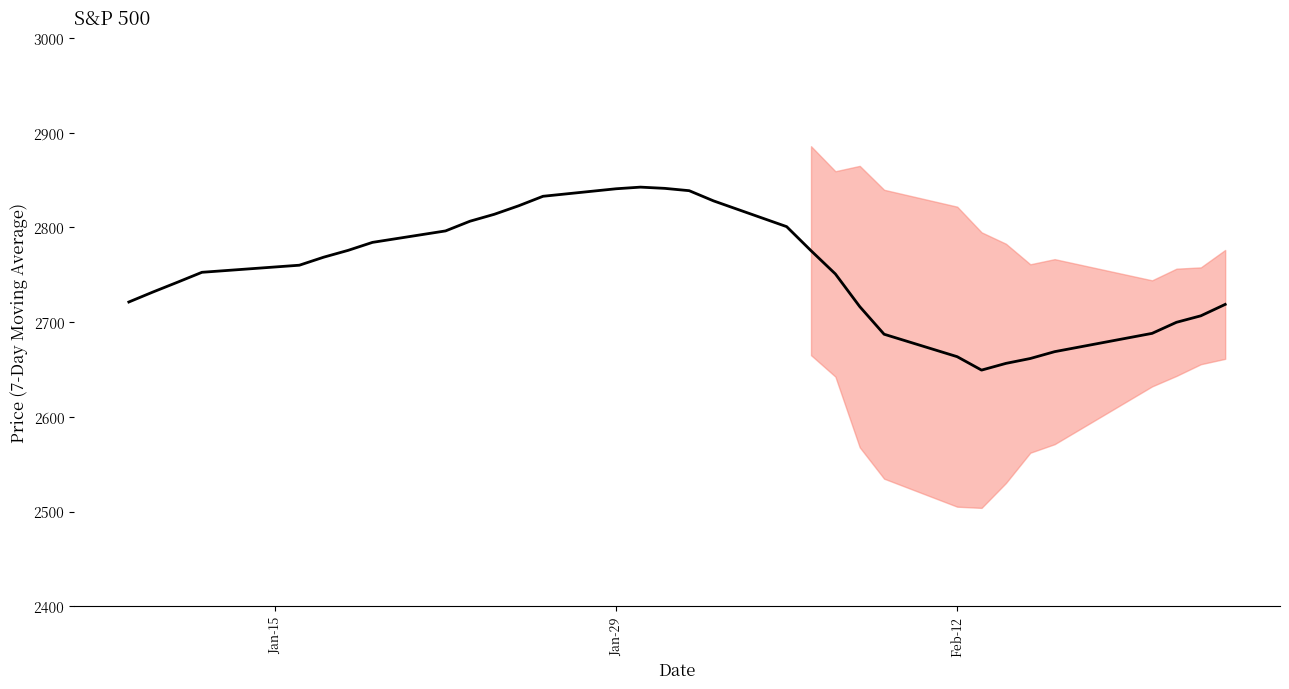

How many interior local peaks (higher than both neighbors) does the data have?

1